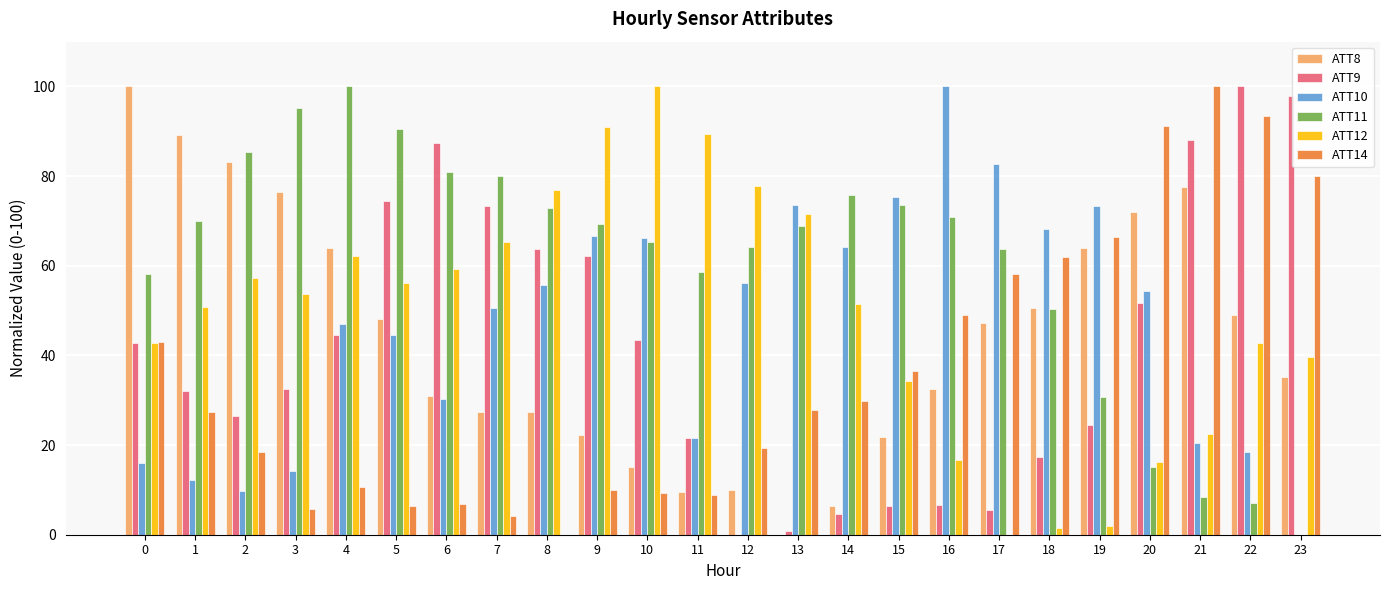

Which series changed the most between 9 and 11?

ATT10